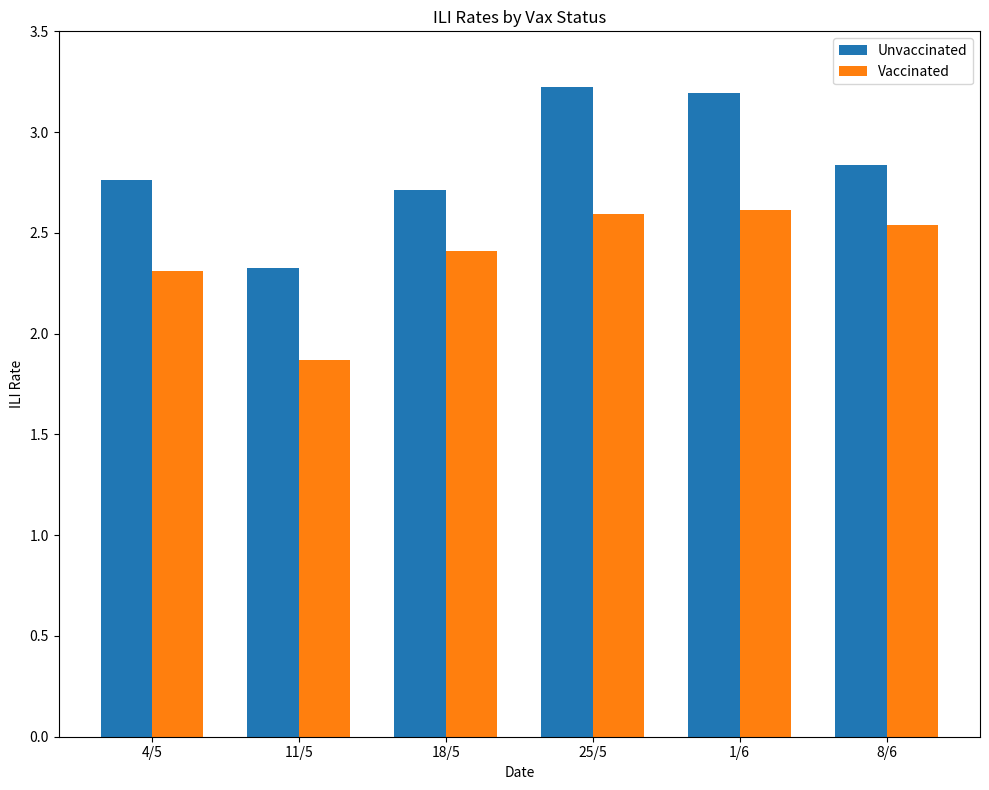

Count the number of categories in the chart.

6